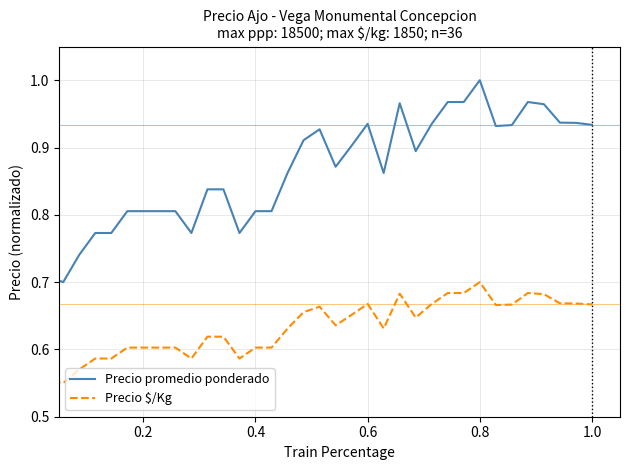

What is the sum of all Precio $/Kg values?

22.7